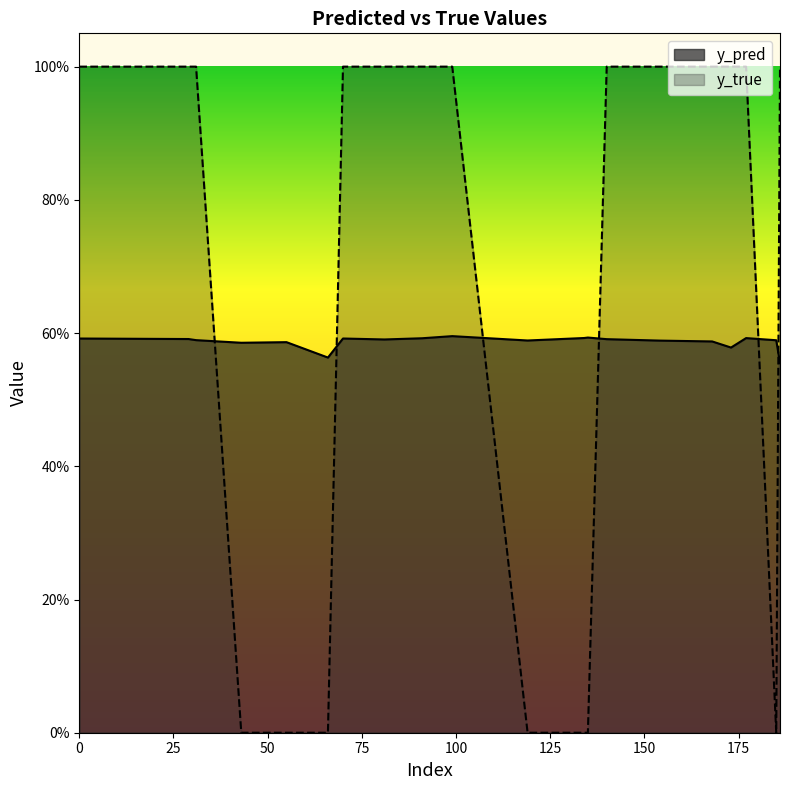

How many series are shown in this chart?

2